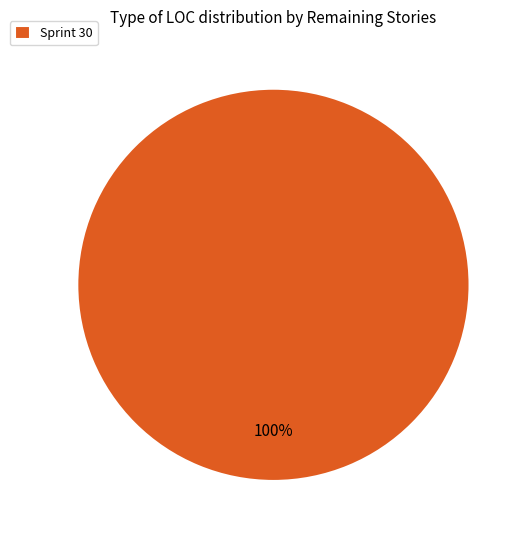

Rank the categories by value from highest to lowest.

Sprint 30